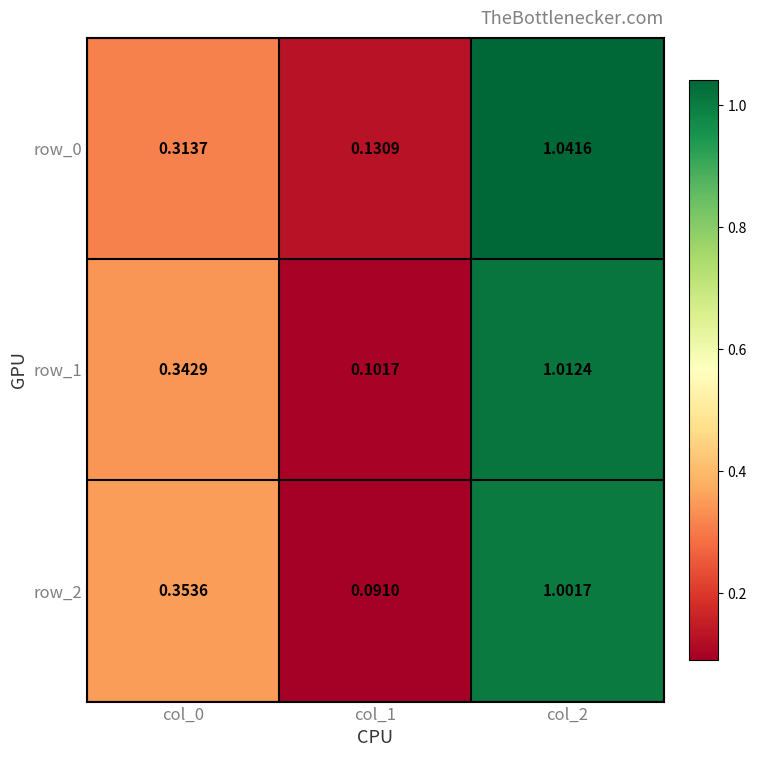

What is the difference between the second highest and minimum values in the row_2 series?

0.3